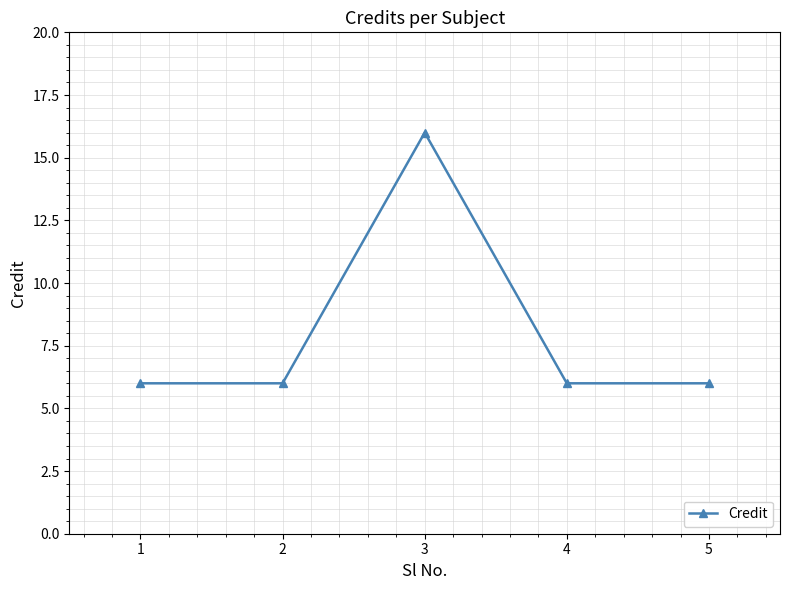

Reading left to right, list all the values displayed in this chart.

6	6	16	6	6